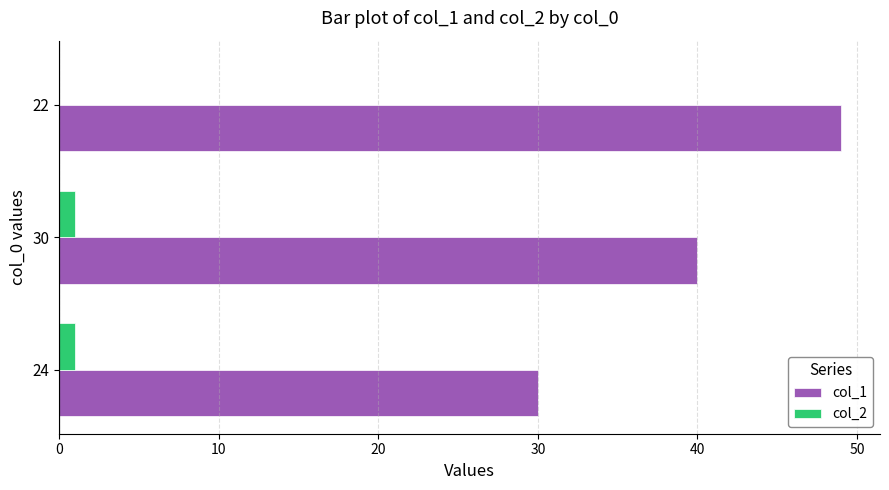

What is the sum of all col_2 values?

2